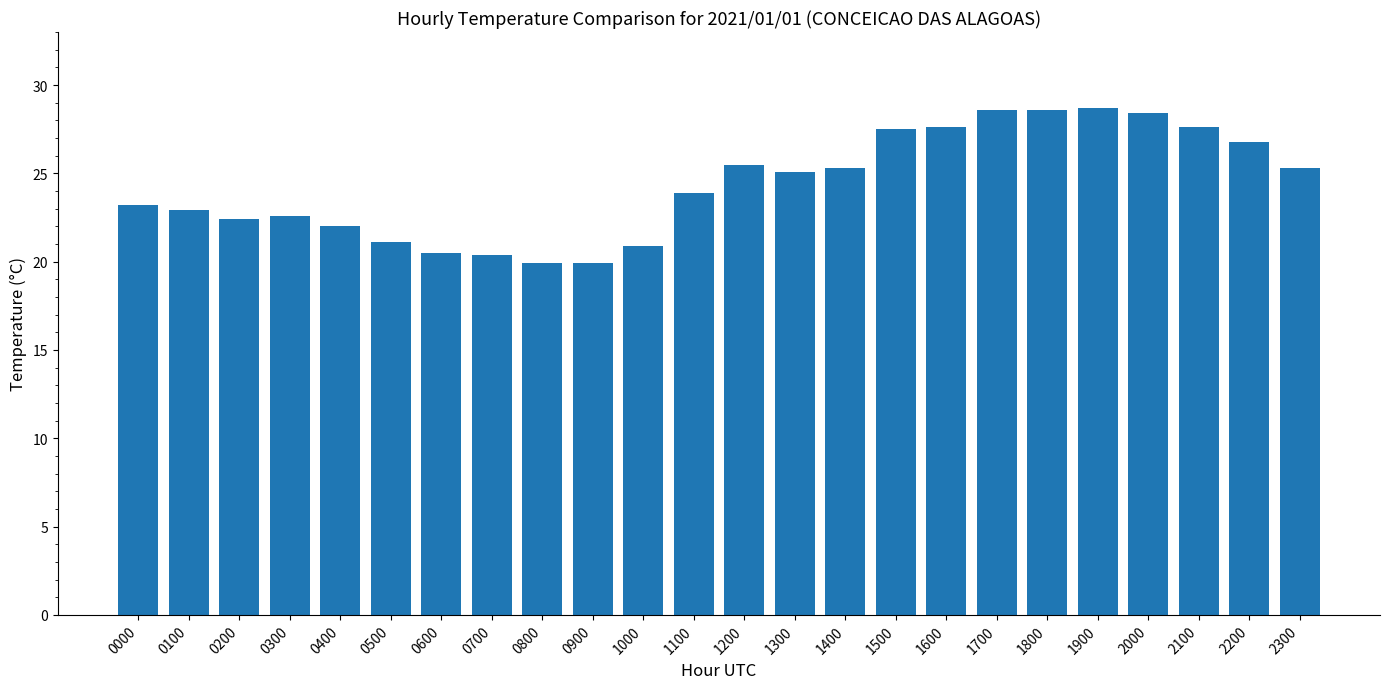

What is the change in value from 0900 to 1500?

+7.6